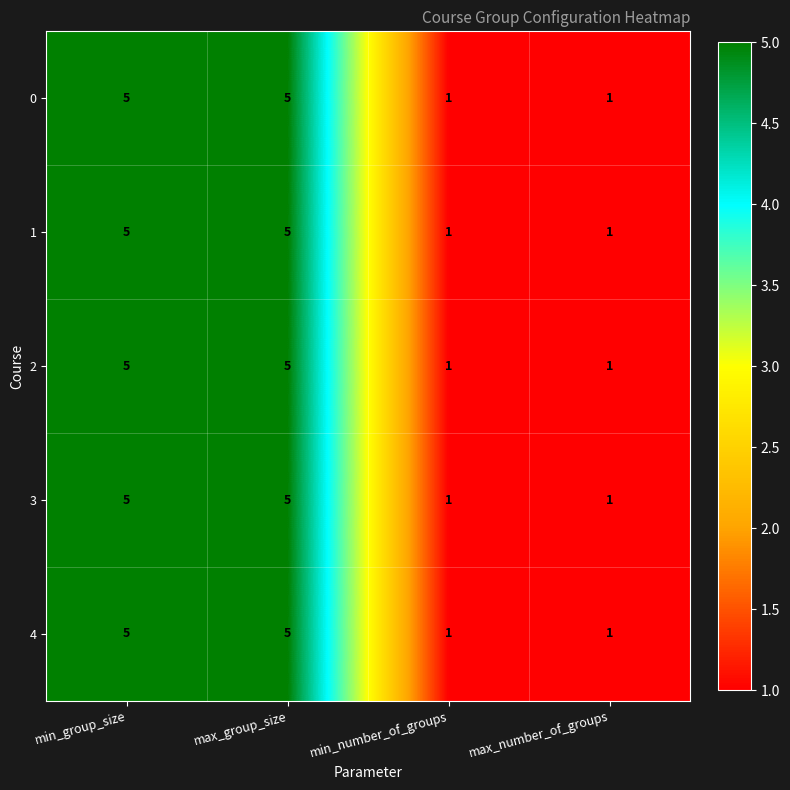

What is the difference between the maximum and minimum values in the 0 series?

4